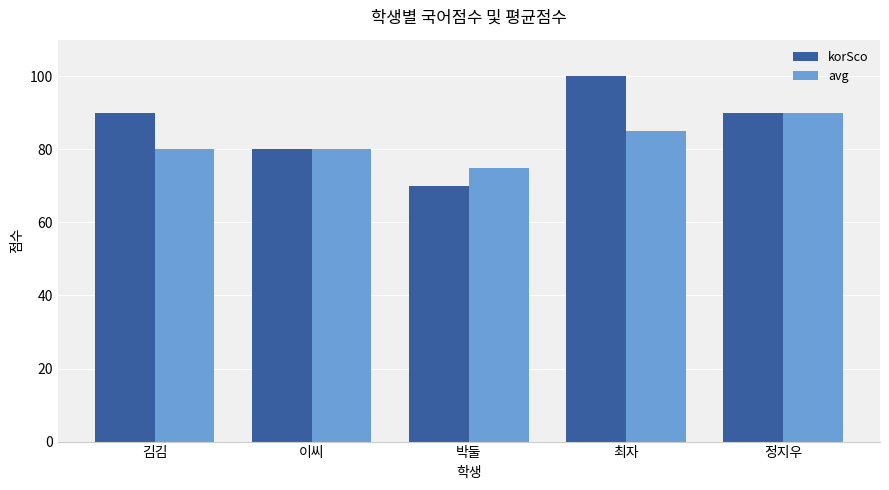

Is the value of korSco at 박둘 greater than the value of avg at 최자?

No